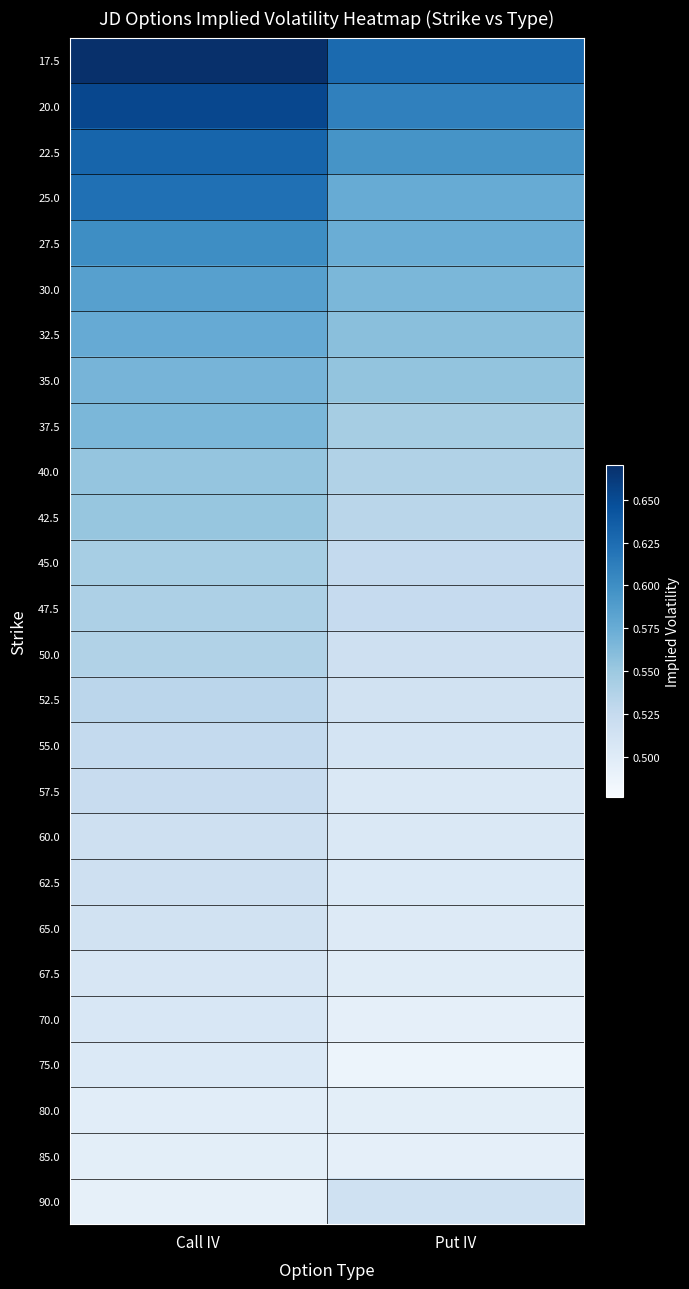

How many distinct data groups are displayed?

26